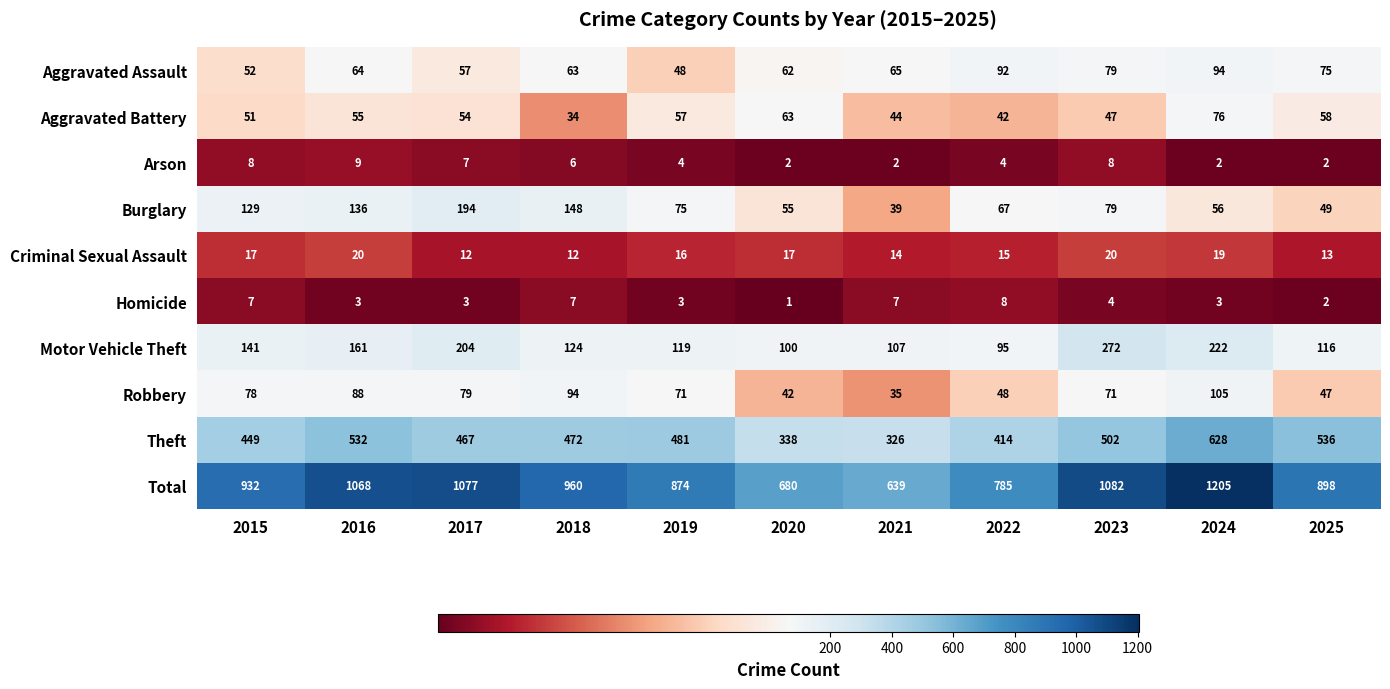

What is the difference between the maximum and minimum values in the Aggravated Battery series?

42